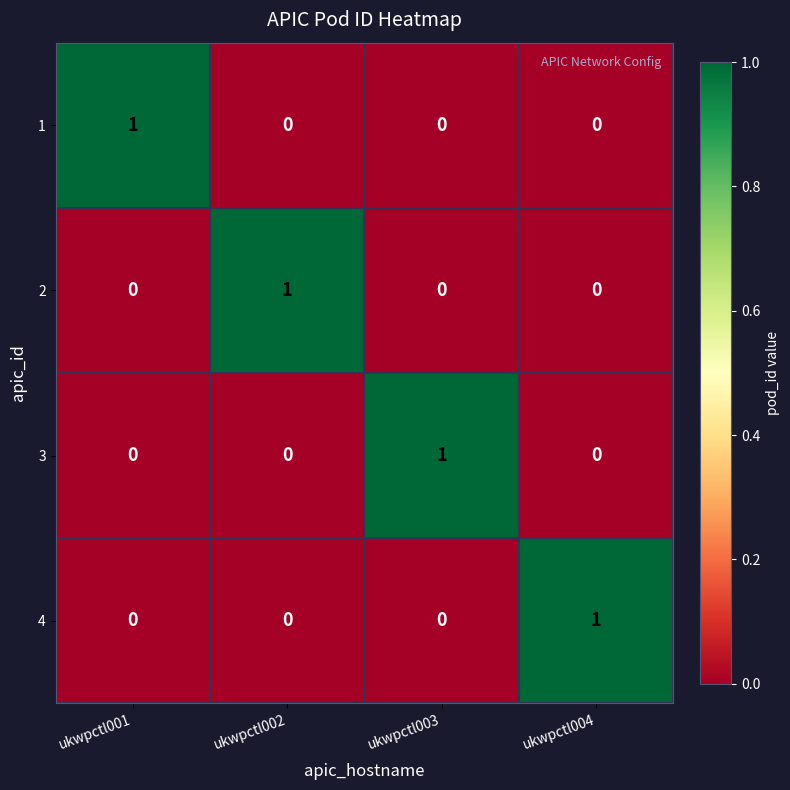

The value of 1 at ukwpctl001 is 1. True or false?

True